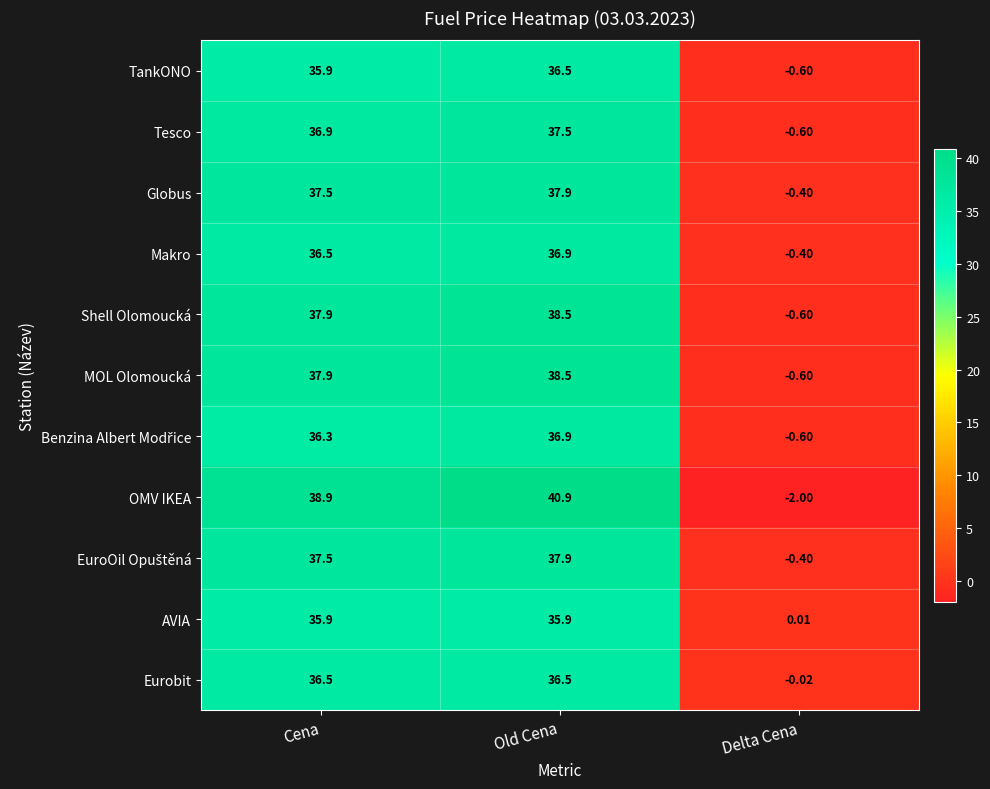

Which series changed the most between Cena and Old Cena?

OMV IKEA